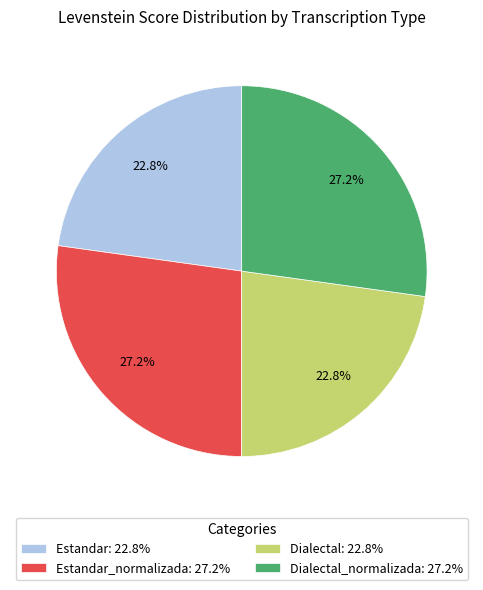

What is the ratio of the value at Dialectal: 22.8% to the value at Dialectal_normalizada: 27.2%?

0.8